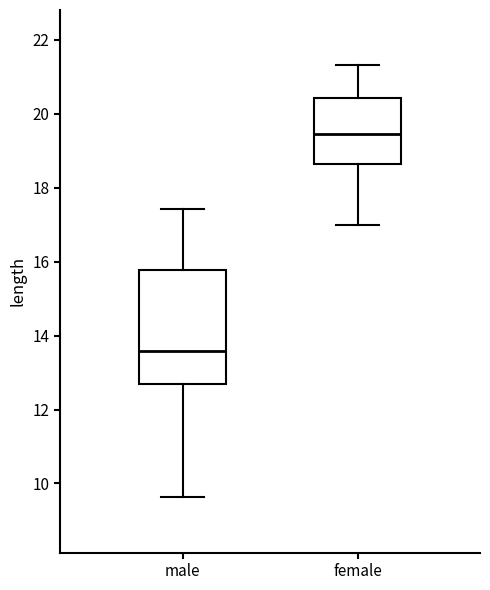

Where does the upper whisker of the box for male end on the y-axis? The values are not printed on the chart, so give them approximately, as read against the axis.

17.4